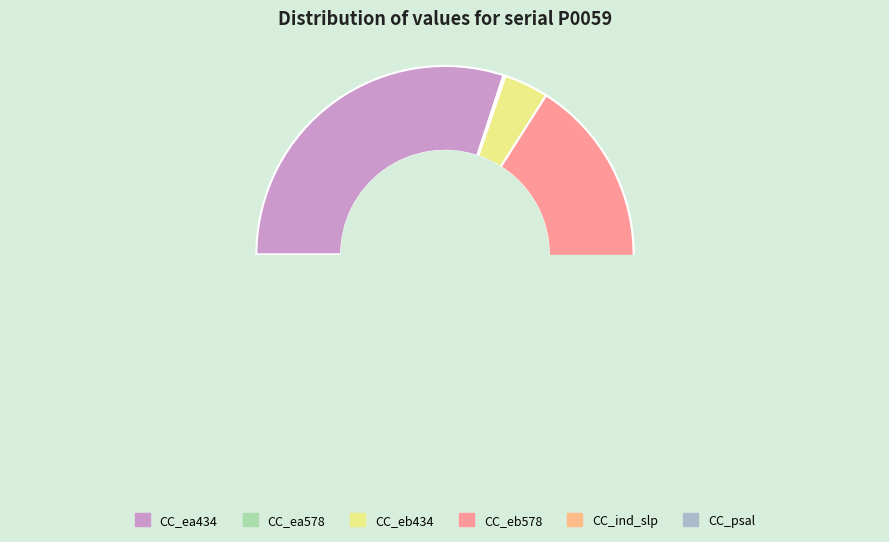

True or false: CC_ea578 accounts for 0% of the total.

True